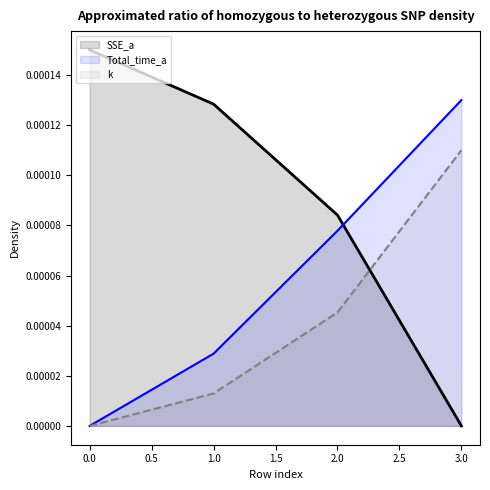

The k series shows 0.0 at 2. True or false?

True